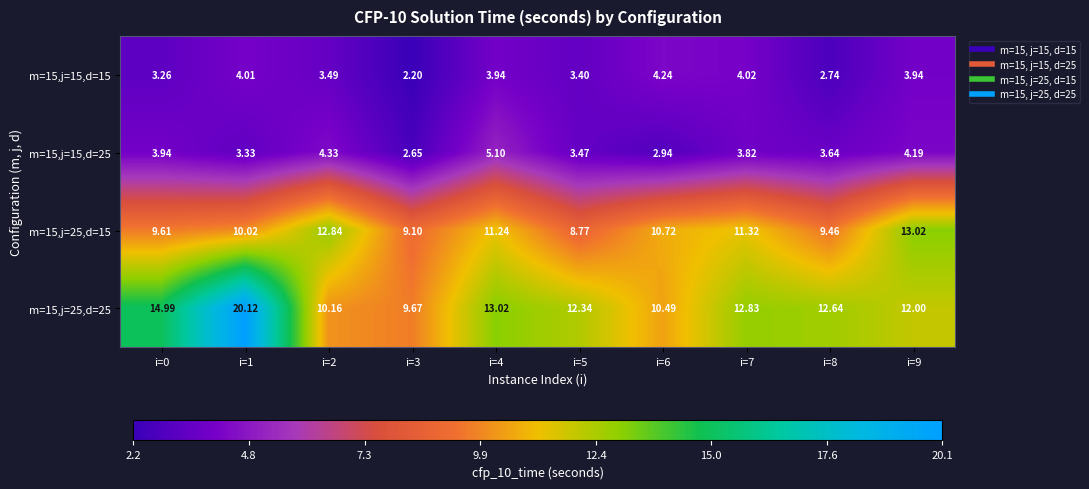

At which category is the sum across all series the highest?

i=1